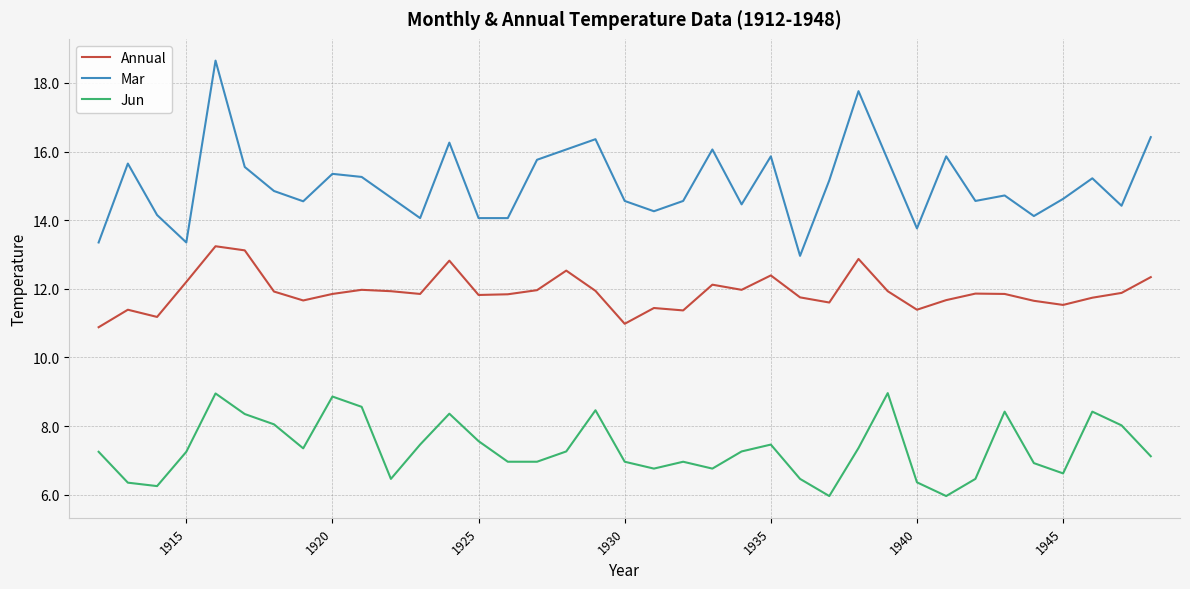

Rank the series by their maximum value, from lowest to highest.

Jun, Annual, Mar